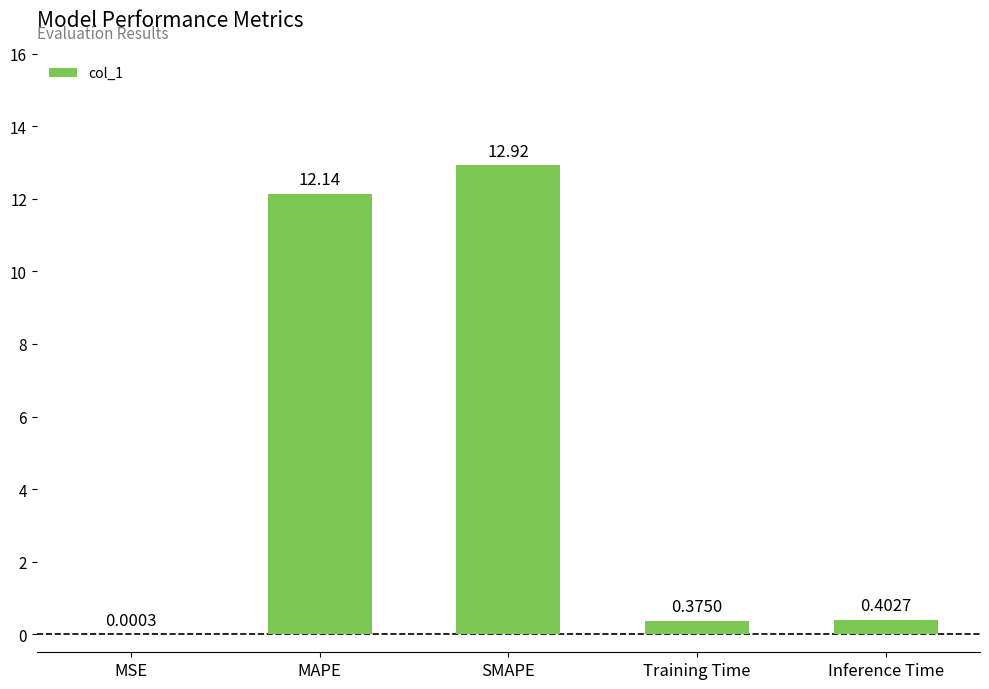

What is the change in value from SMAPE to Inference Time?

-12.5